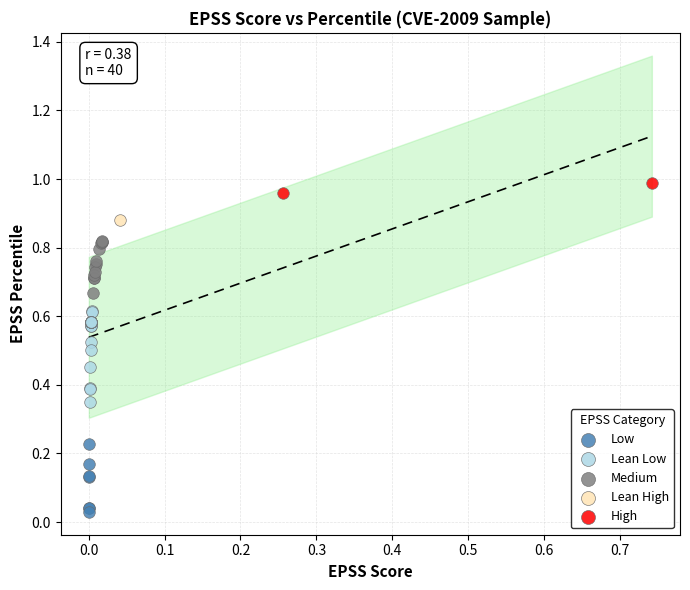

Which series contains the lowest Y value?

Low